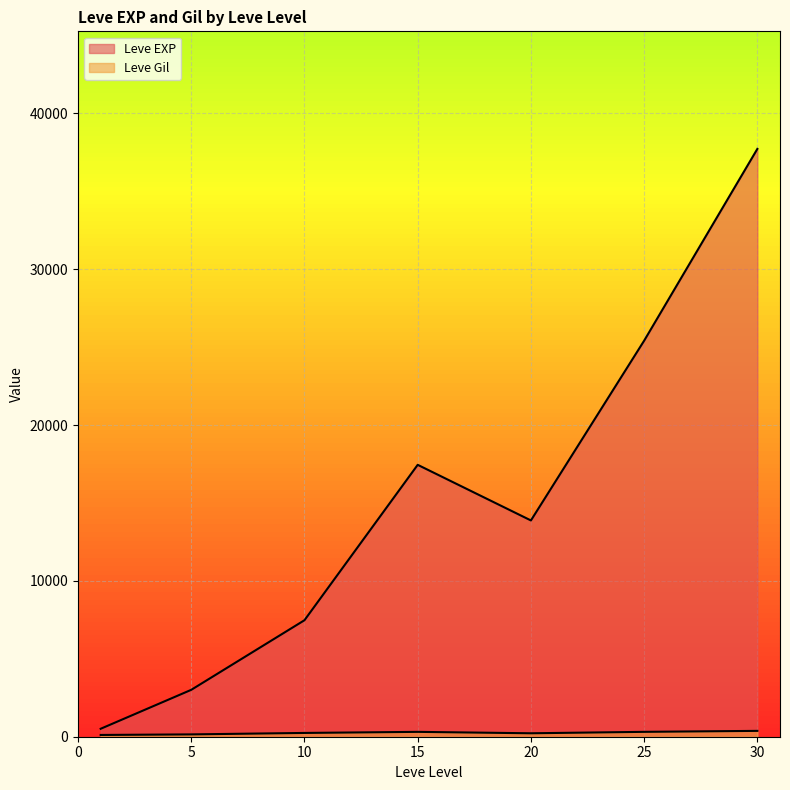

At which label does Leve EXP reach its peak?

30